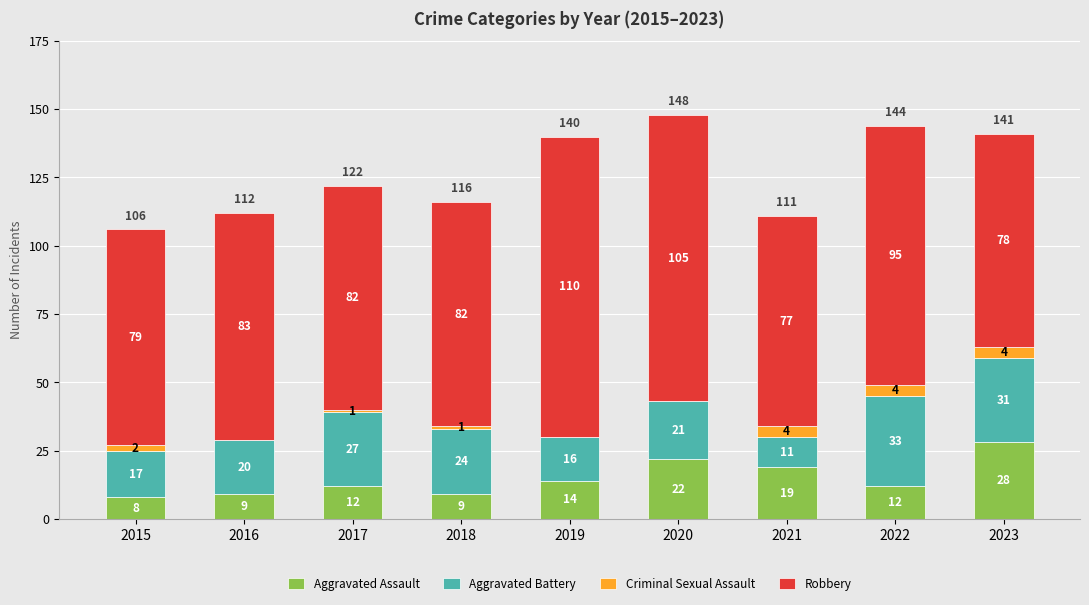

Reading left to right, transcribe the values for Aggravated Assault.

2015=8	2016=9	2017=12	2018=9	2019=14	2020=22	2021=19	2022=12	2023=28